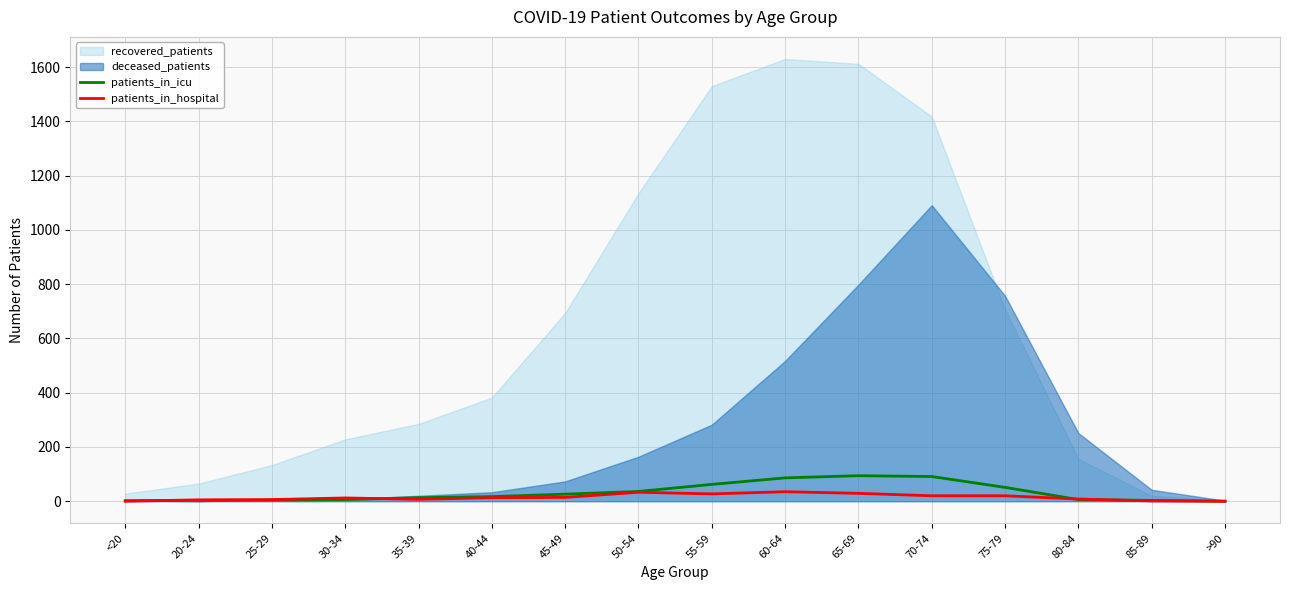

The patients_in_hospital series shows 33 at 50-54. True or false?

True